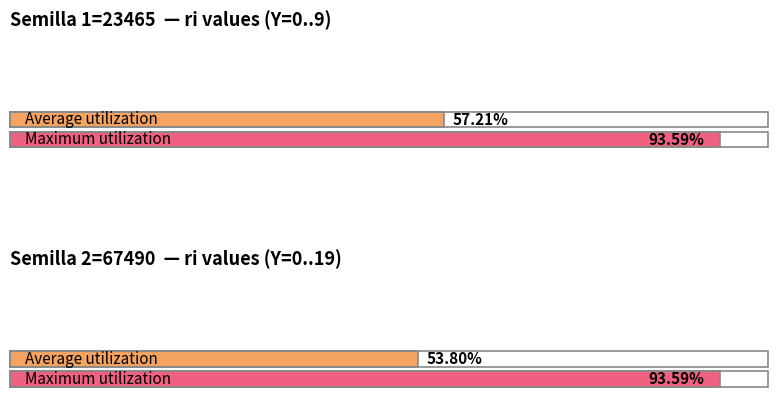

What is the maximum value shown in the chart?

0.9